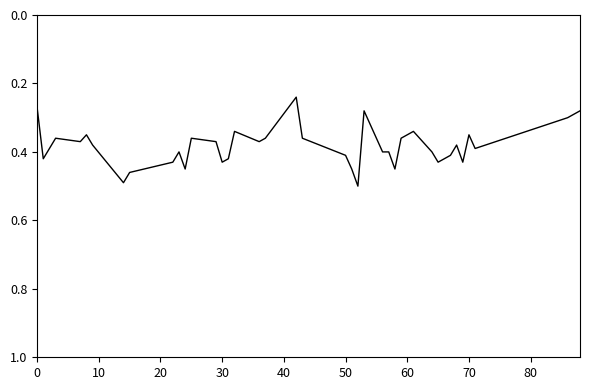

True or false: the data shows 0.2 at 30.

False